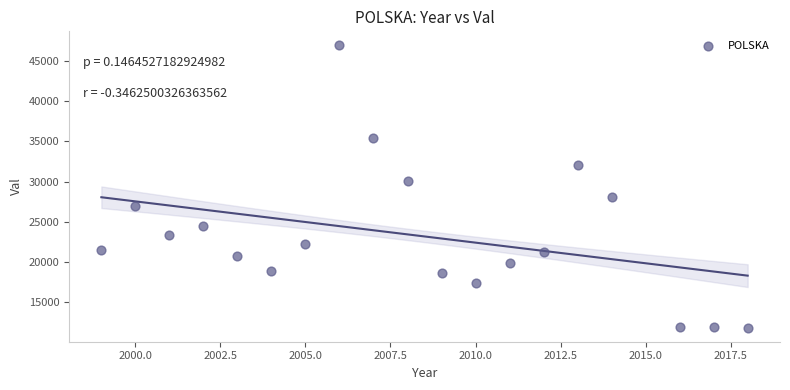

What is the range of X values (max minus min)?

19